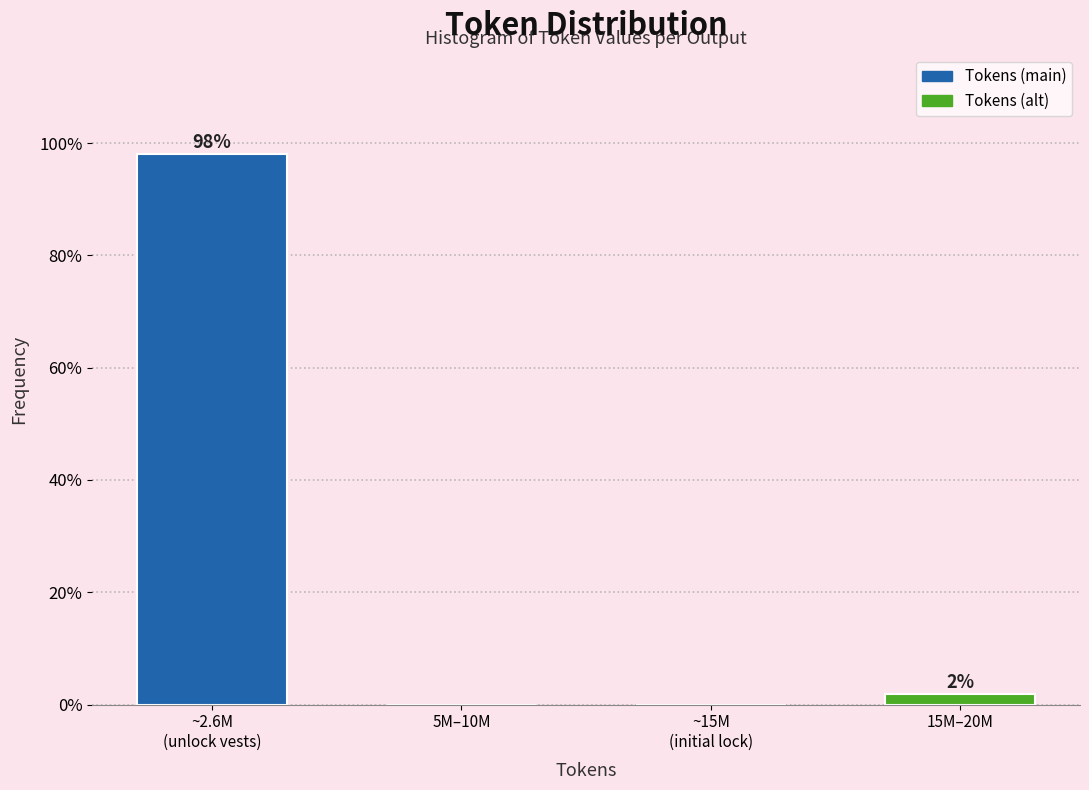

What is the greatest value displayed?

98.1